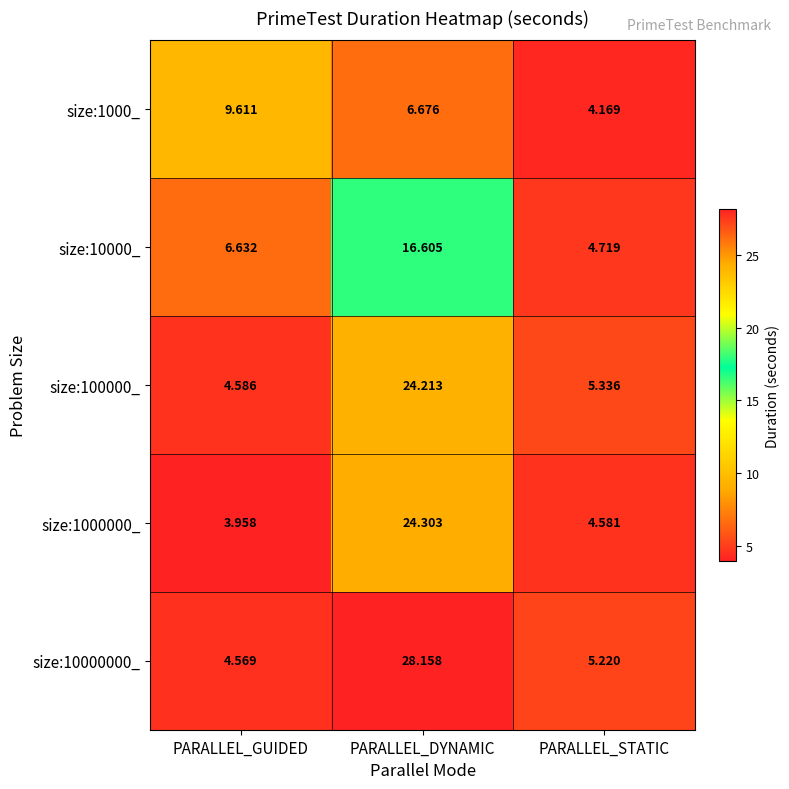

Is the value of size:1000000_ at PARALLEL_STATIC greater than the value of size:100000_ at PARALLEL_STATIC?

No